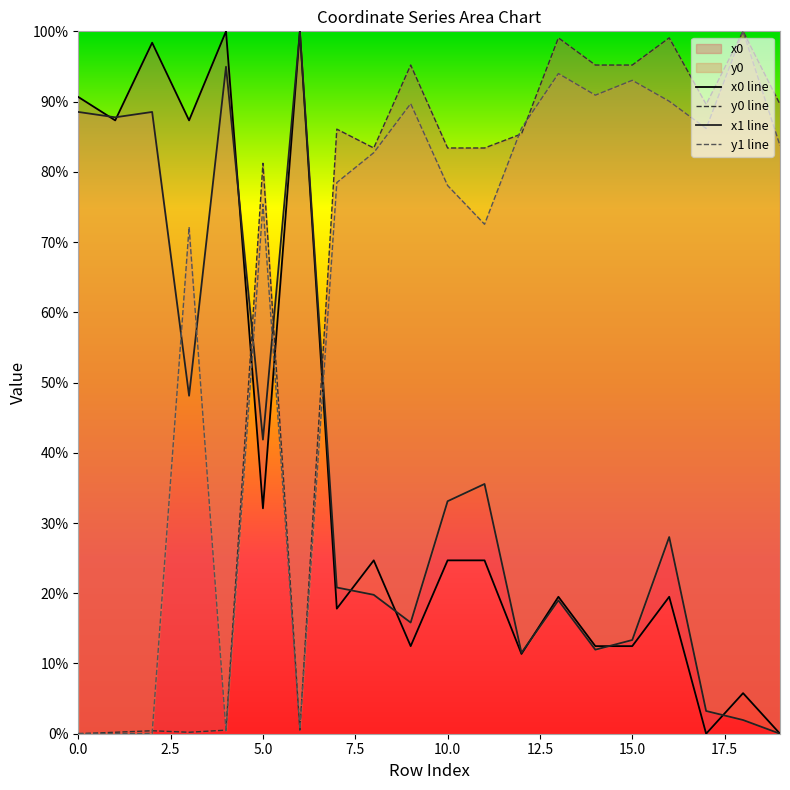

How many interior local peaks does the y1 series have?

6